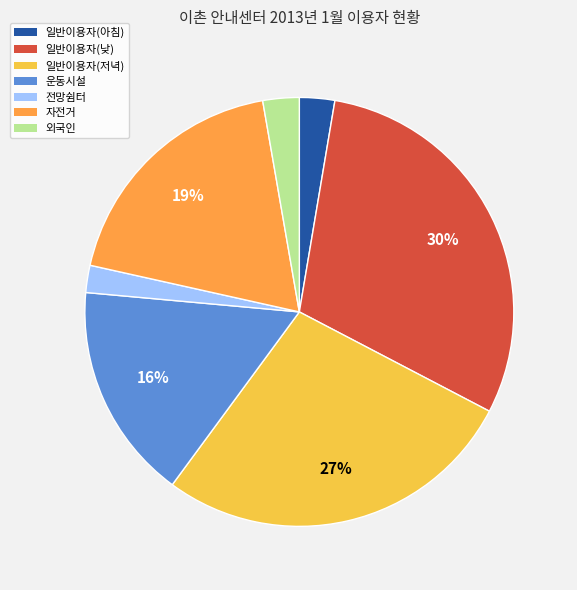

Does any single category account for the majority?

No